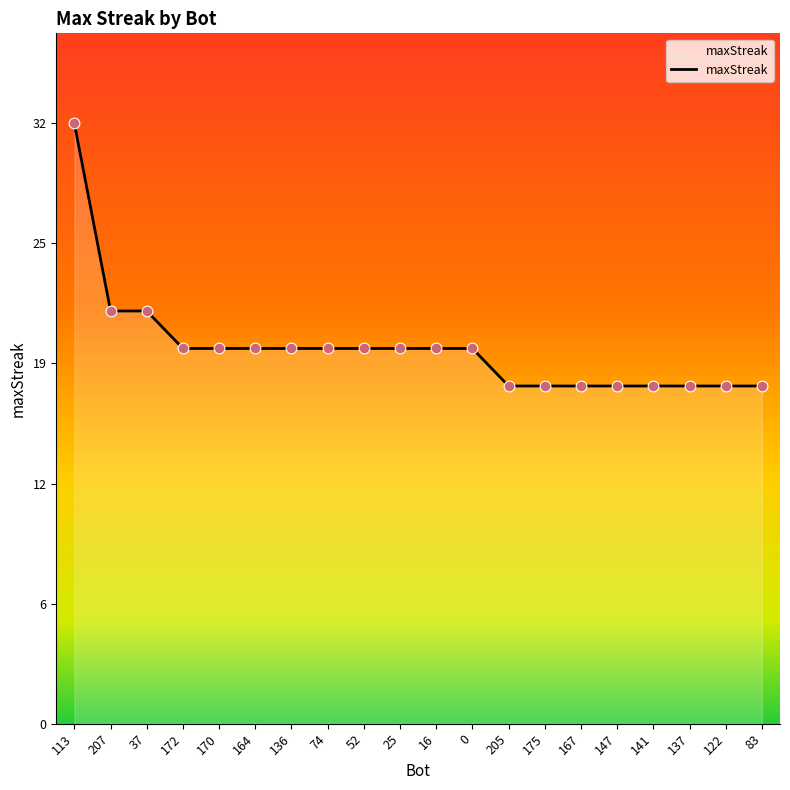

Which has a higher value, 205 or 113?

113